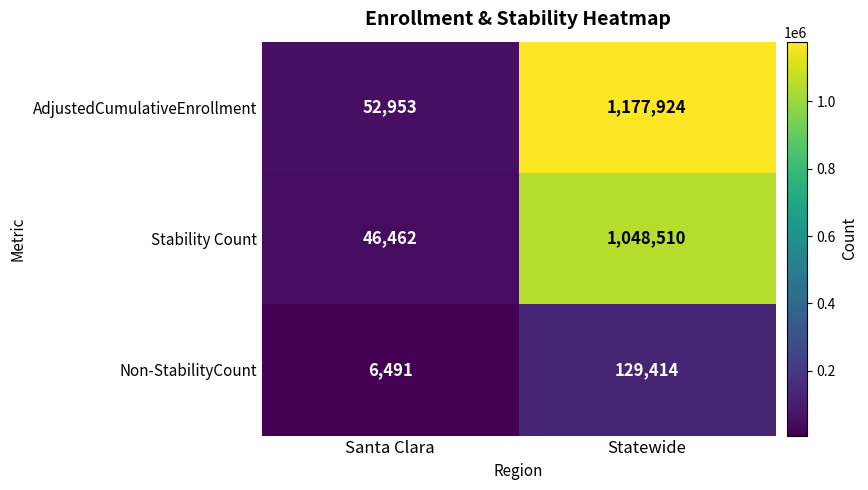

Reading left to right, list all the values displayed in this chart.

AdjustedCumulativeEnrollment: Santa Clara=52953	Statewide=1177924
Stability Count: Santa Clara=46462	Statewide=1048510
Non-StabilityCount: Santa Clara=6491	Statewide=129414